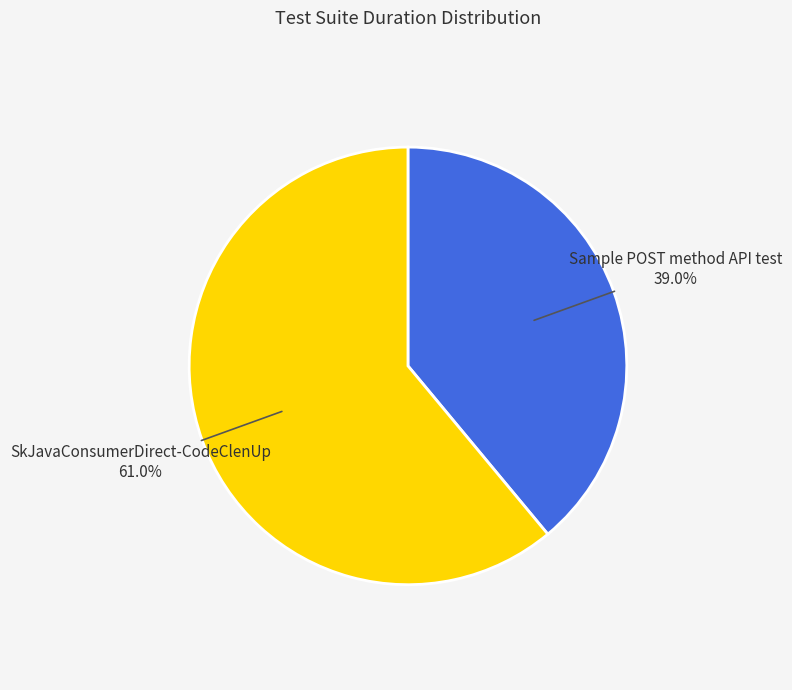

Is the sum of Sample POST method API test and SkJavaConsumerDirect-CodeClenUp greater than half?

Yes